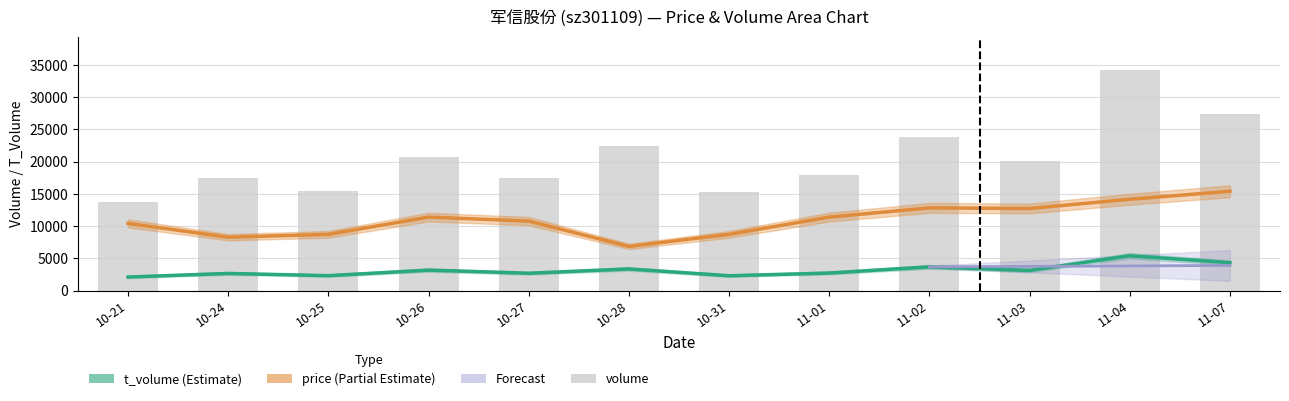

What is the difference between the second highest and minimum values in the price series?

7312.3